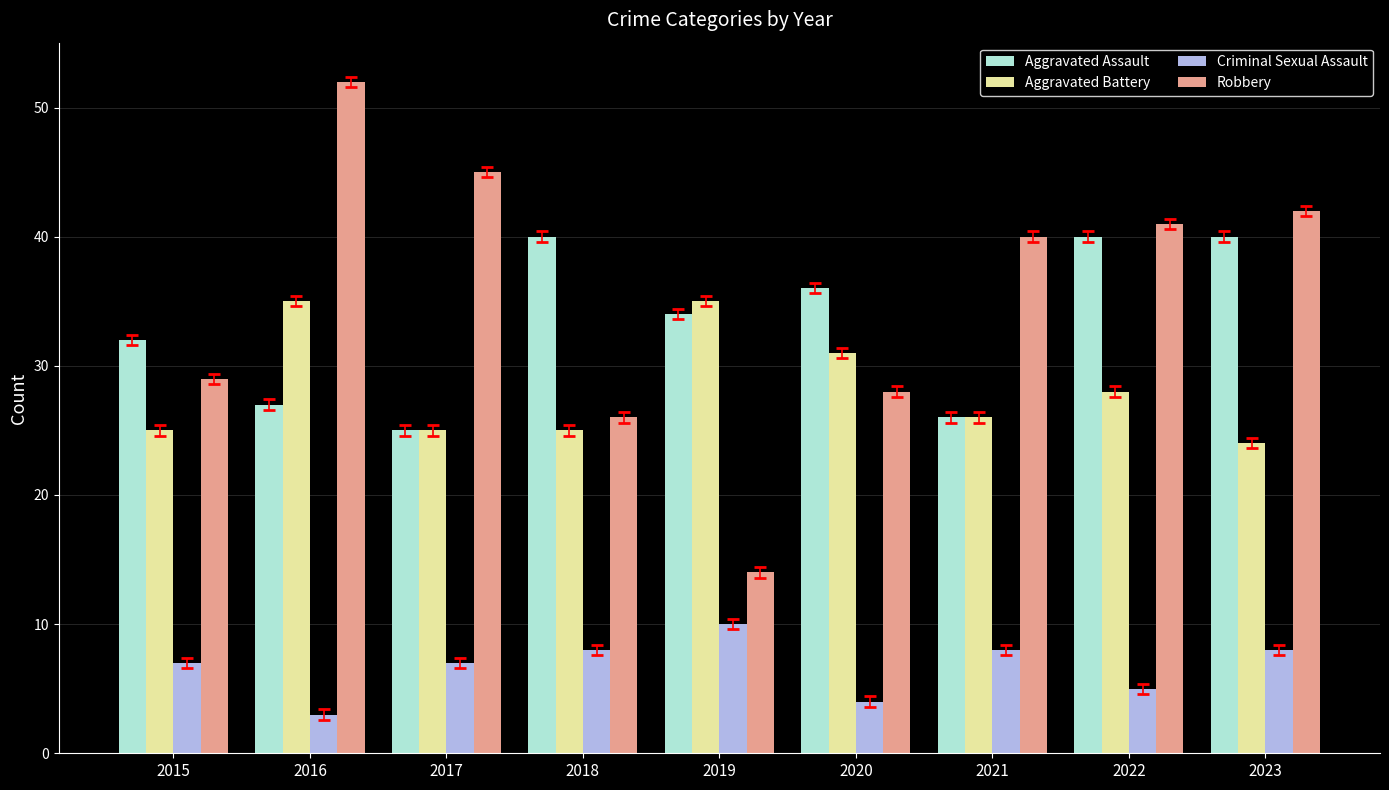

What is the value of the Aggravated Assault bar at the 5th from the left?

34